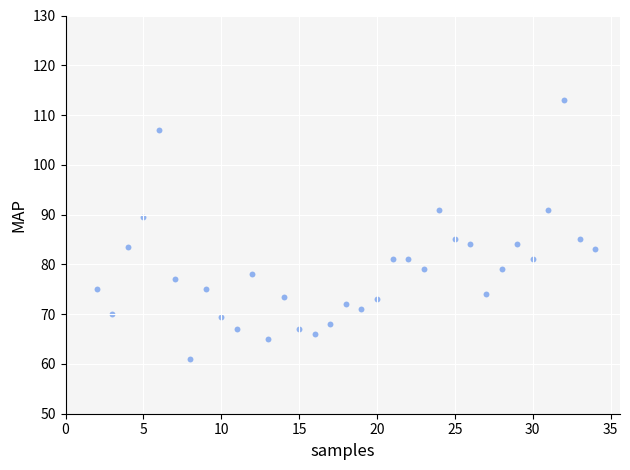

What is the range of Y values (max minus min)?

52.0